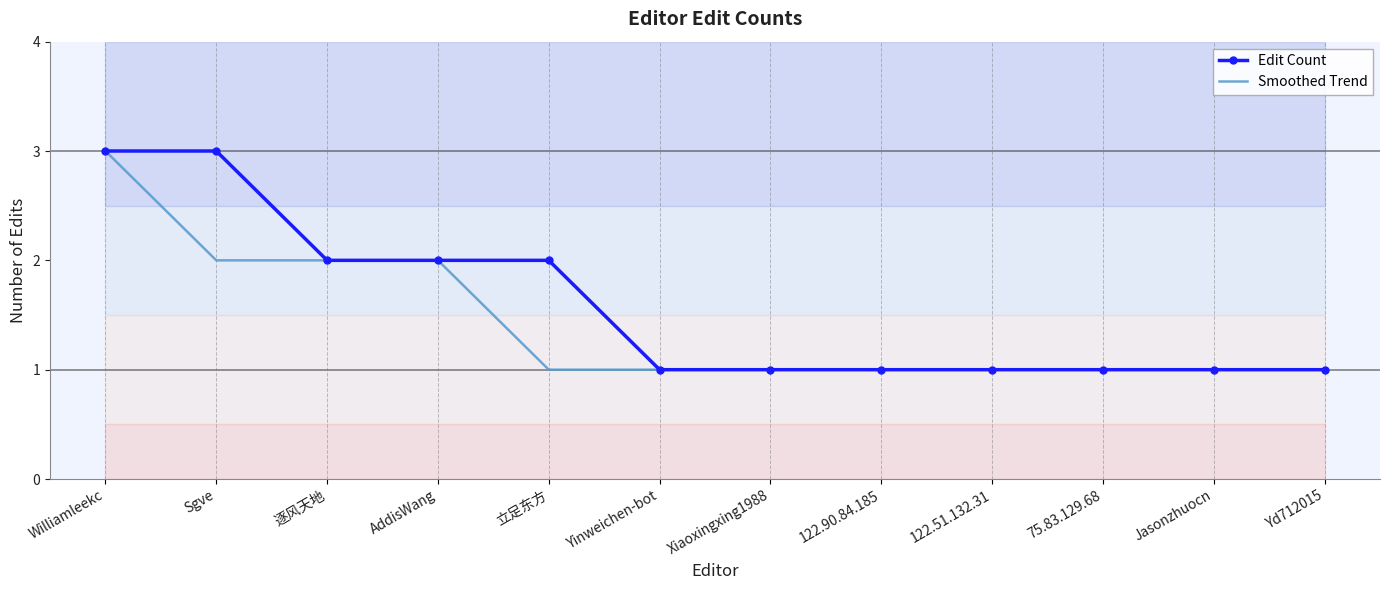

Which series has the largest range (max minus min)?

Edit Count